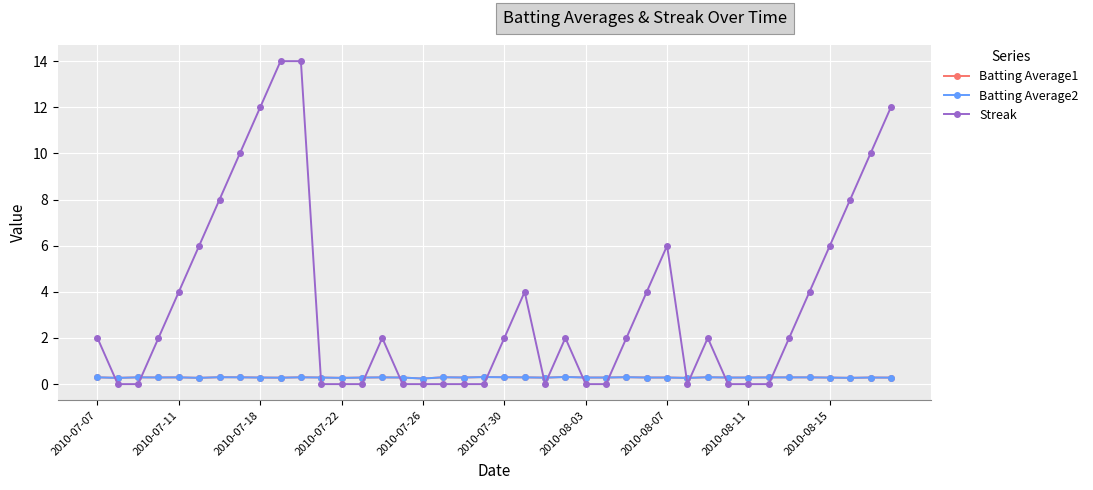

True or false: Streak has more than 1 interior local peaks.

True